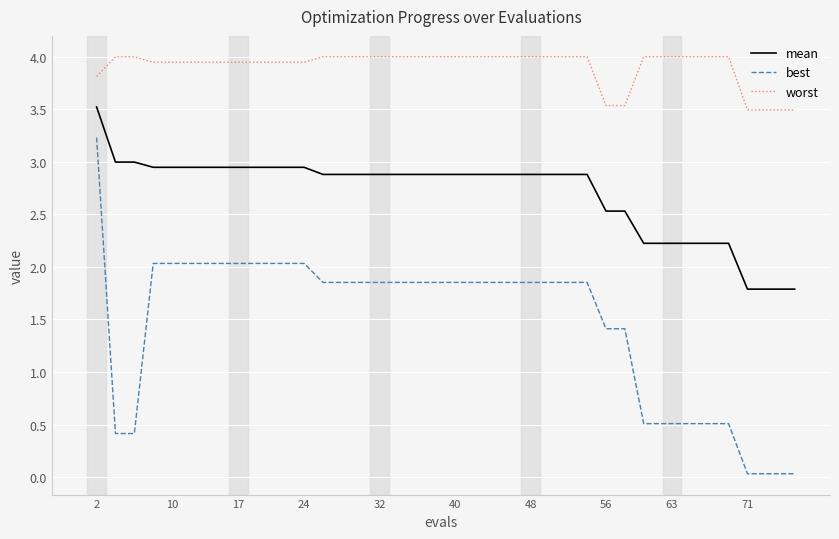

What is the difference between the maximum and minimum values in the worst series?

0.5